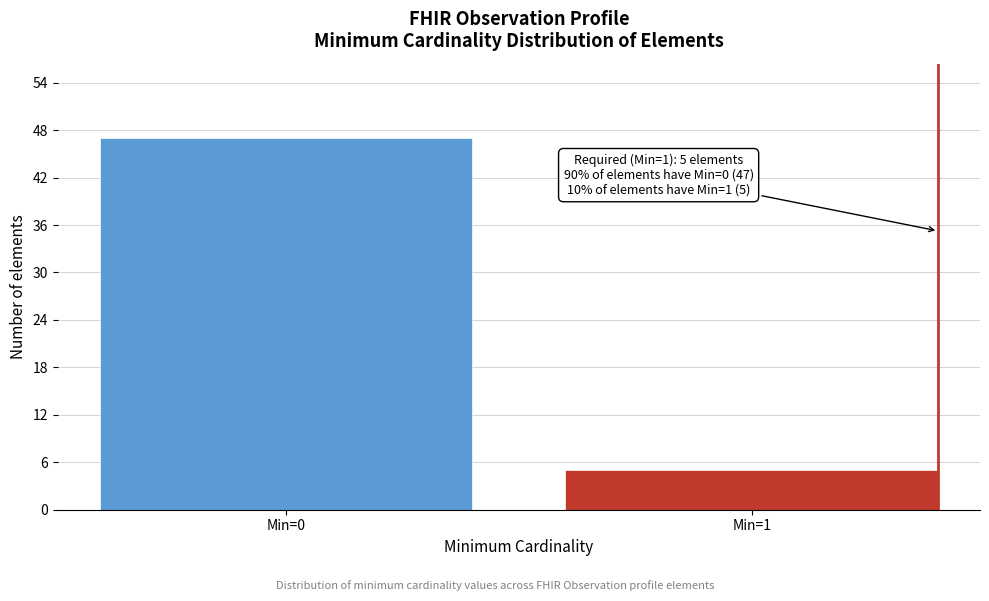

Reading right to left, transcribe all the data shown in this chart.

Min=1=5	Min=0=47